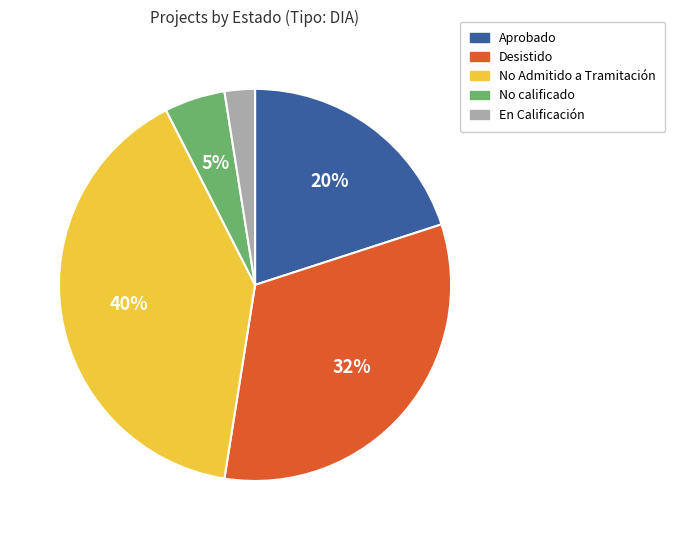

Is there a majority slice in this chart?

No